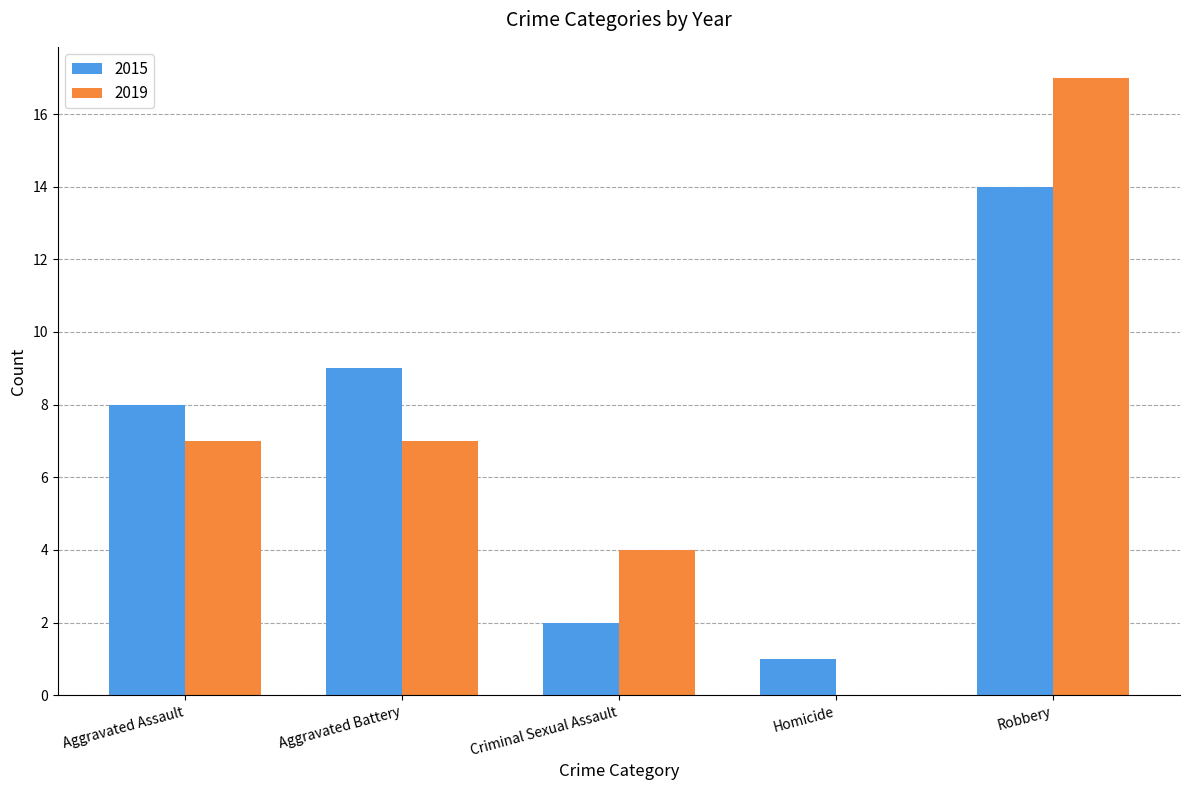

Between Criminal Sexual Assault and Robbery, which series saw the biggest shift?

2019